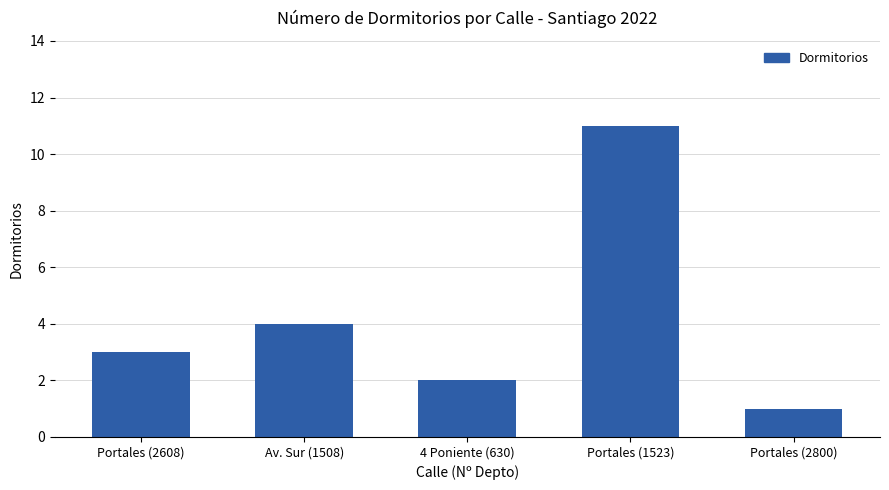

What is the maximum value shown in the chart?

11